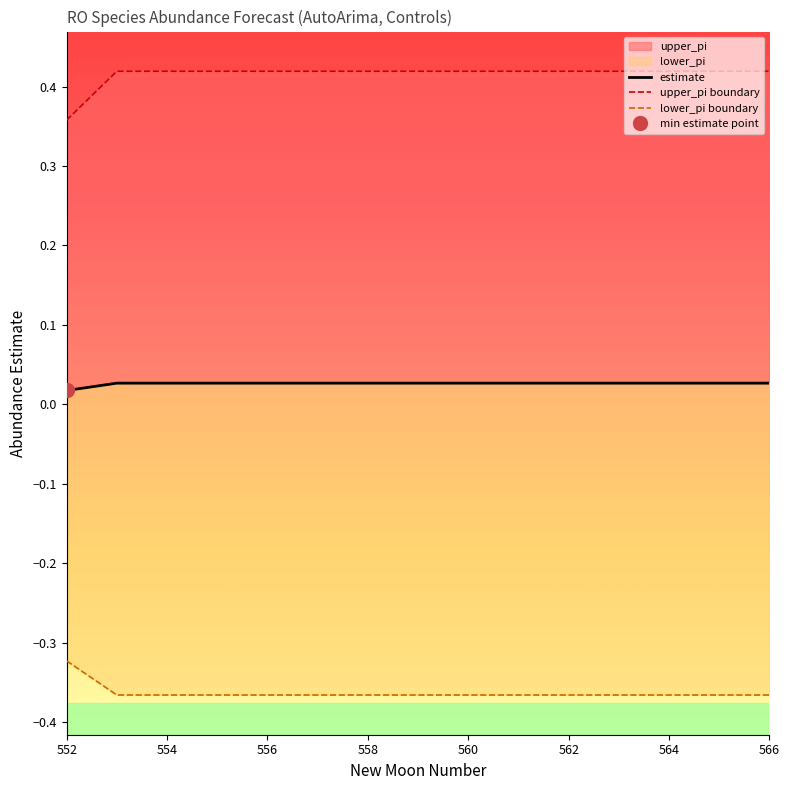

Is it true that upper_pi boundary equals 0.4 at 562?

True